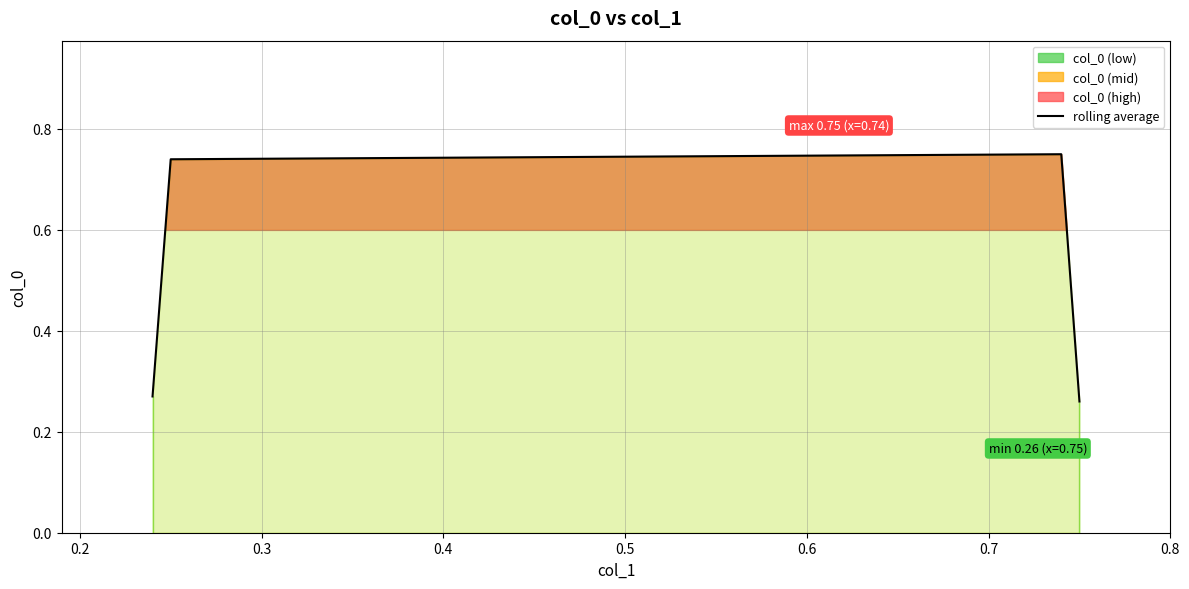

What is the sum of all values?

2.0